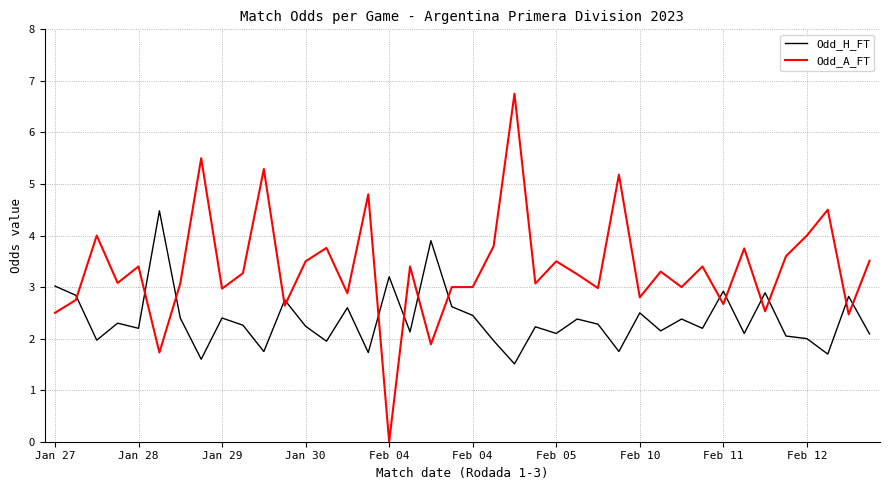

What is the greatest value displayed?

6.8